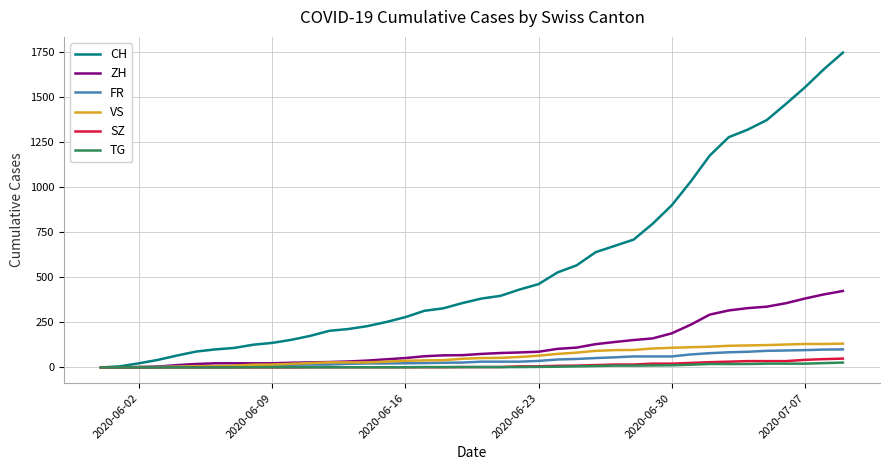

Which series has the largest range (max minus min)?

CH